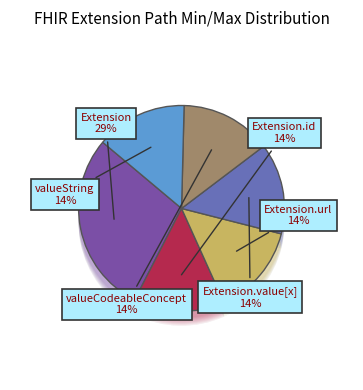

Does Extension.value[x] (base) account for over 50% of the chart?

No